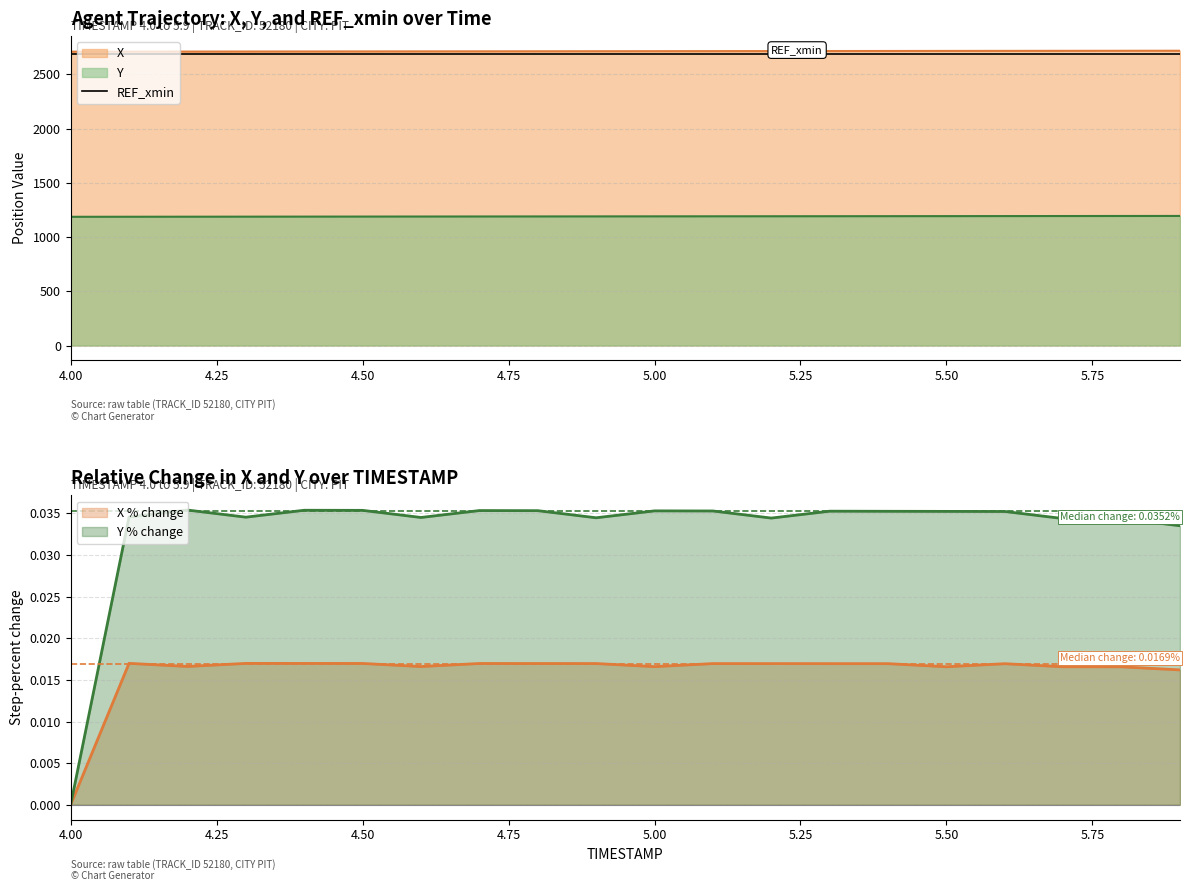

True or false: Y and X cross at least once.

False